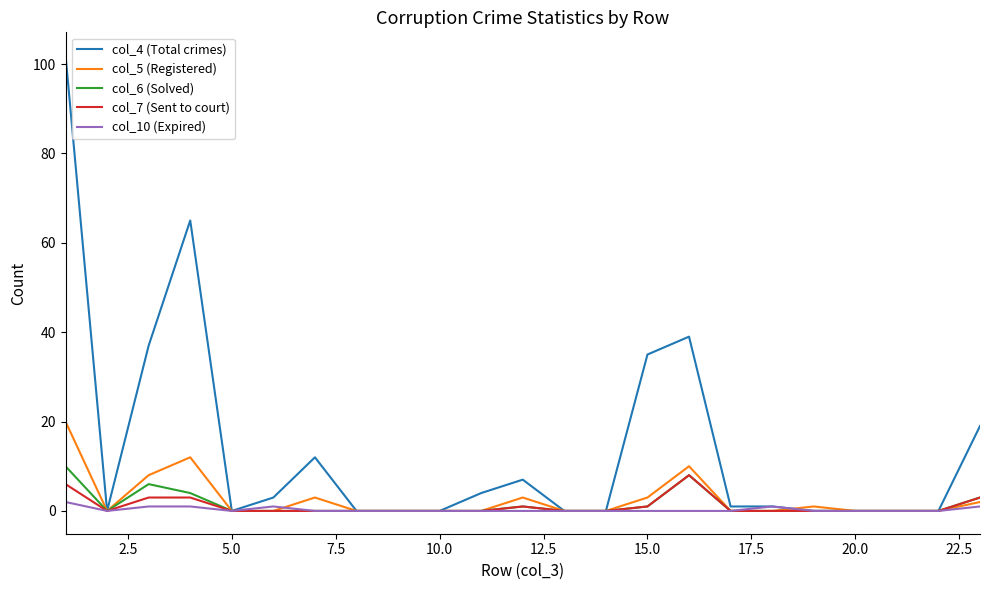

What is the maximum value shown in the chart?

102